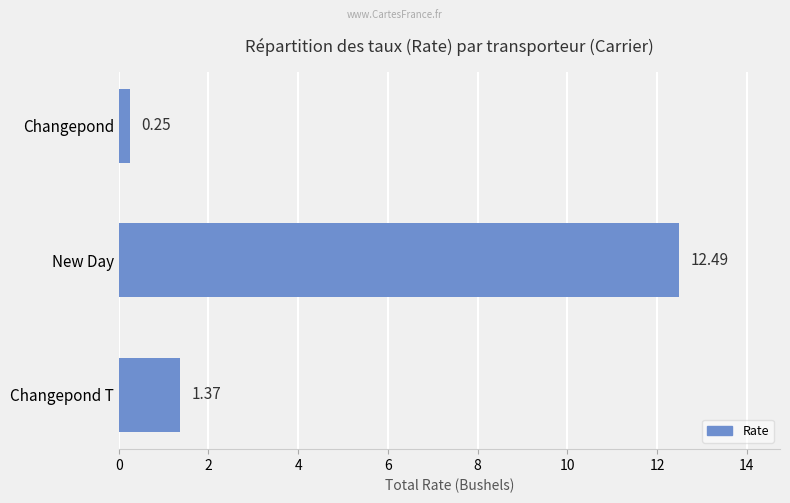

What is the sum of all values?

14.1